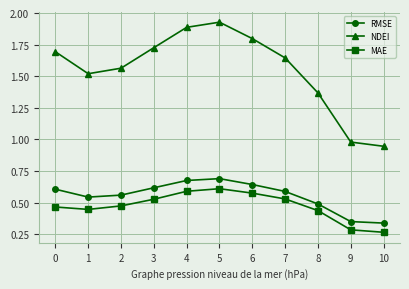

Which category has the highest value across all series?

5